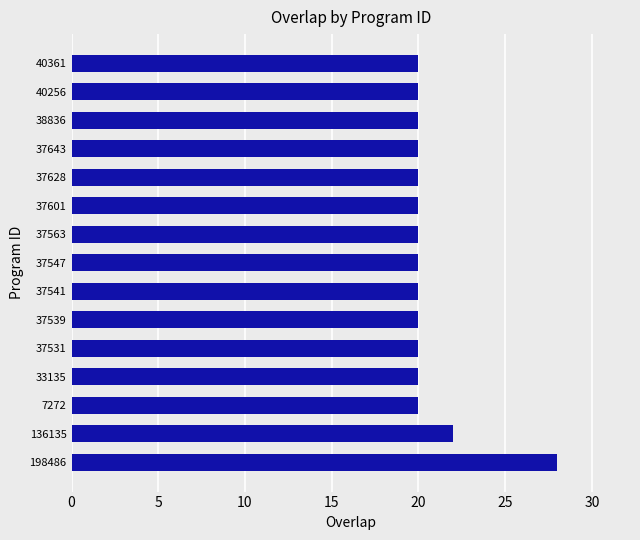

Between 198486 and 37539, which is larger?

198486